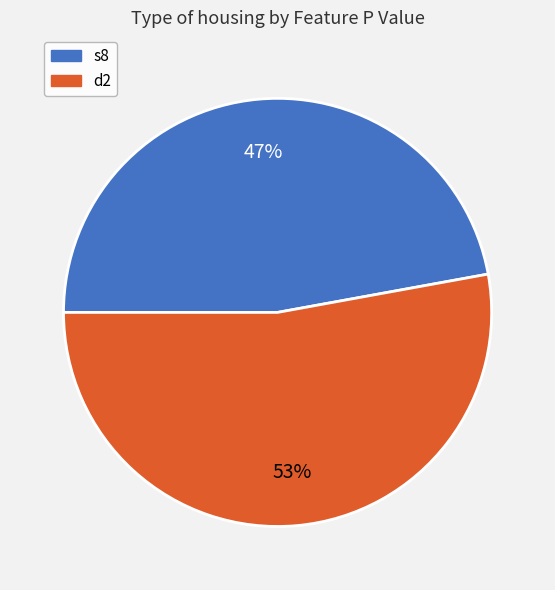

Is s8 the majority of the pie?

No